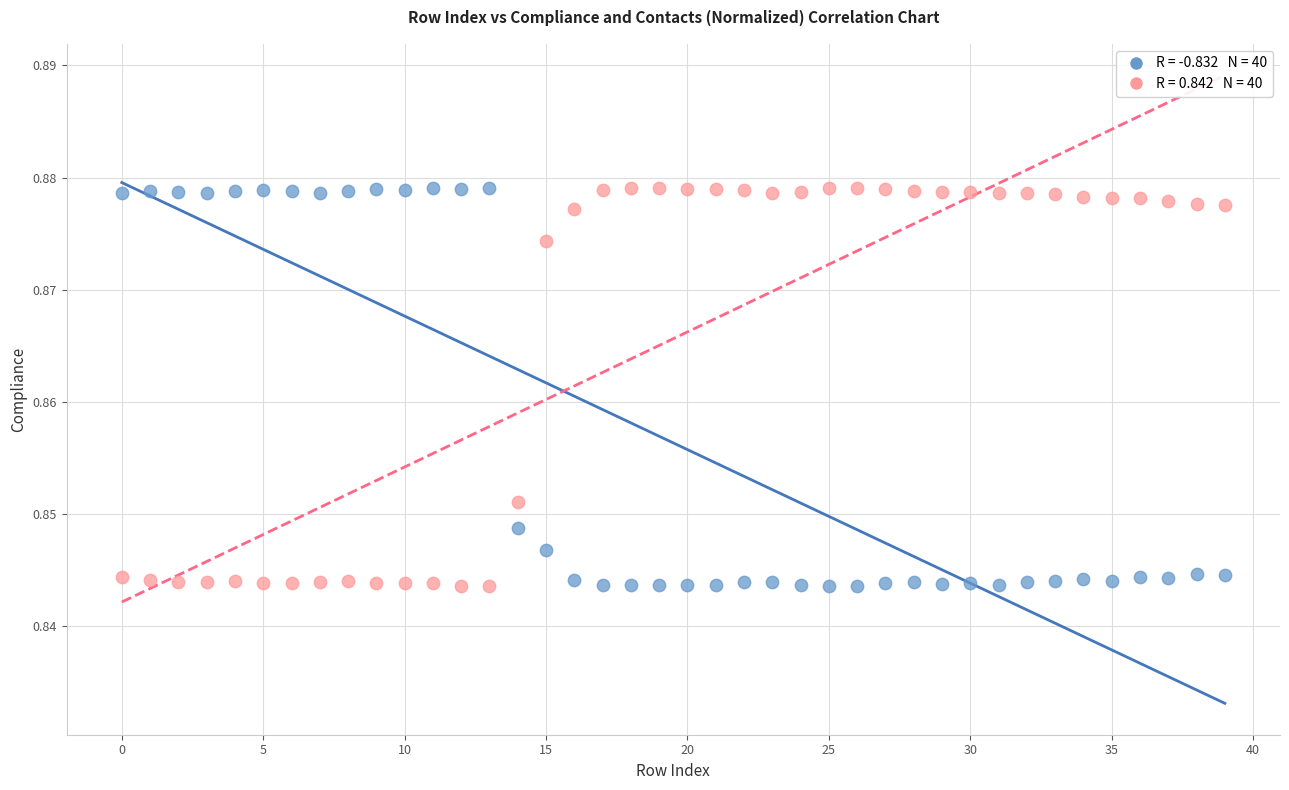

How many data points are displayed?

80